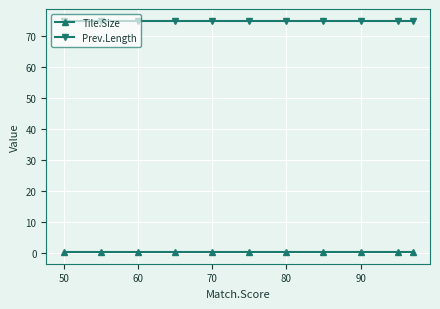

What is the sum of all Prev.Length values?

825.0